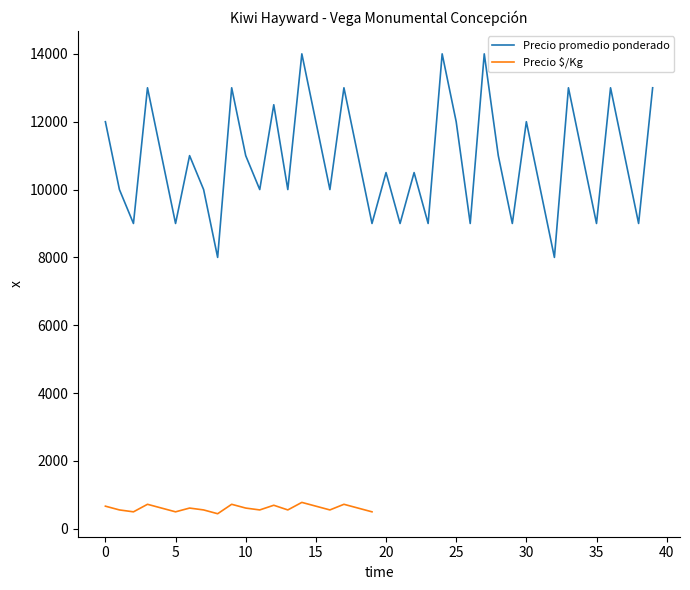

What is the maximum value for Precio promedio ponderado?

14000